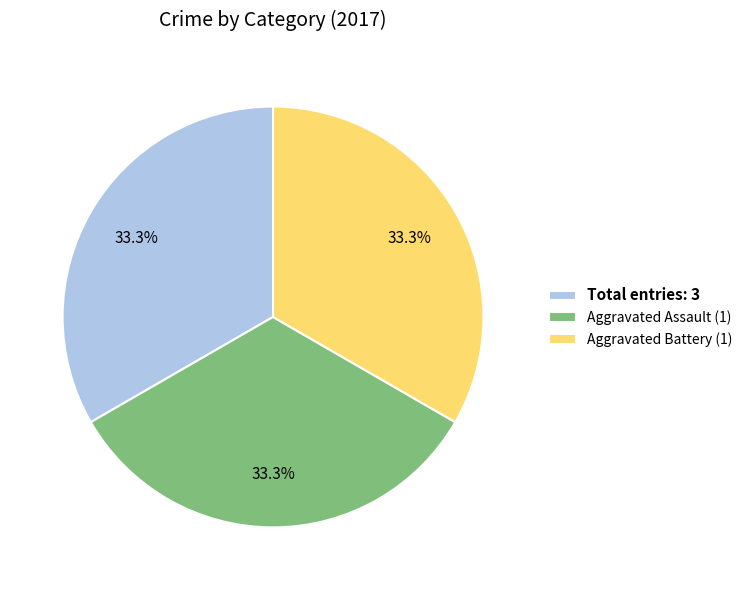

Do Aggravated Assault (1) and Aggravated Battery (1) together represent more than half of the pie?

Yes